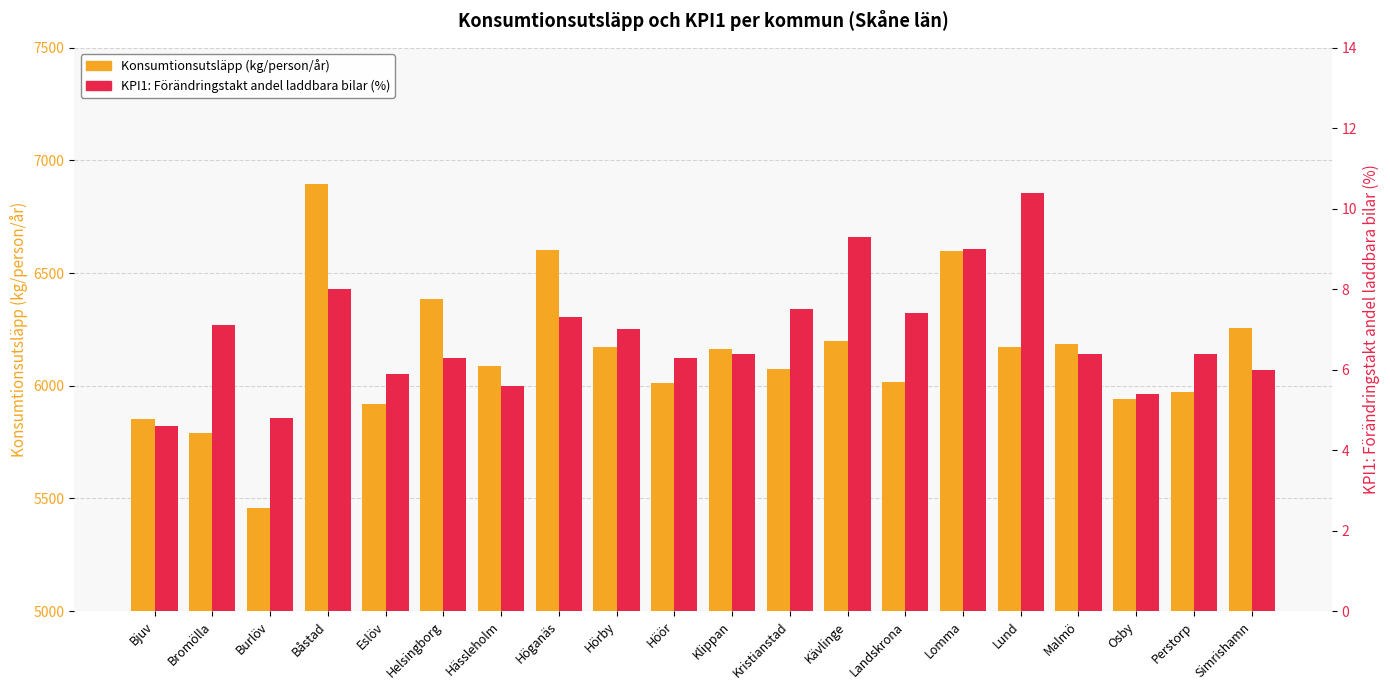

Which category has the highest value across all series?

Båstad